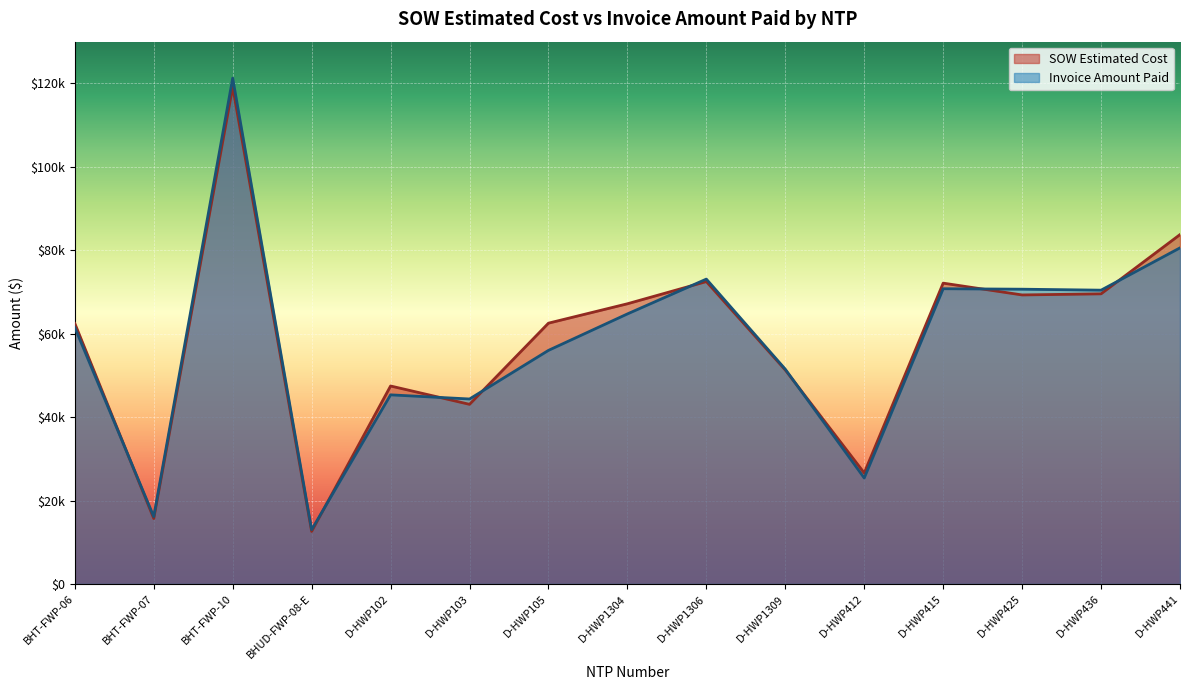

The SOW Estimated Cost series shows 62522.5 at D-HWP105. True or false?

True